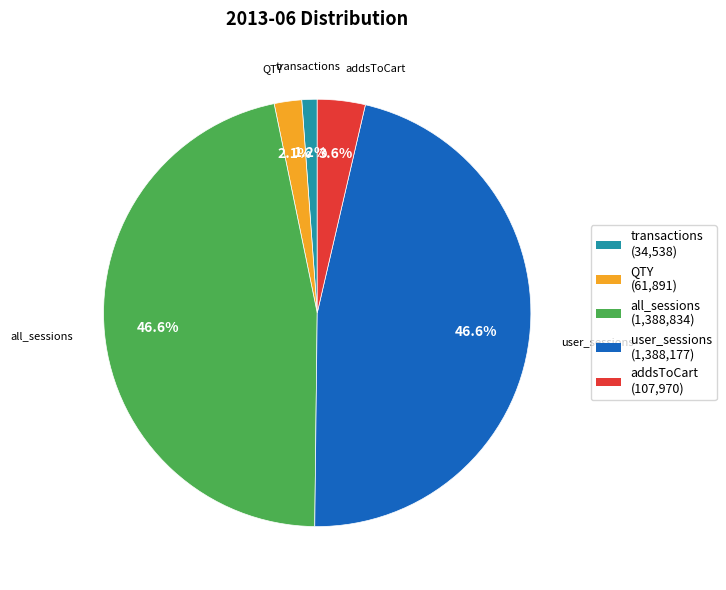

How many slices are in this pie chart?

5